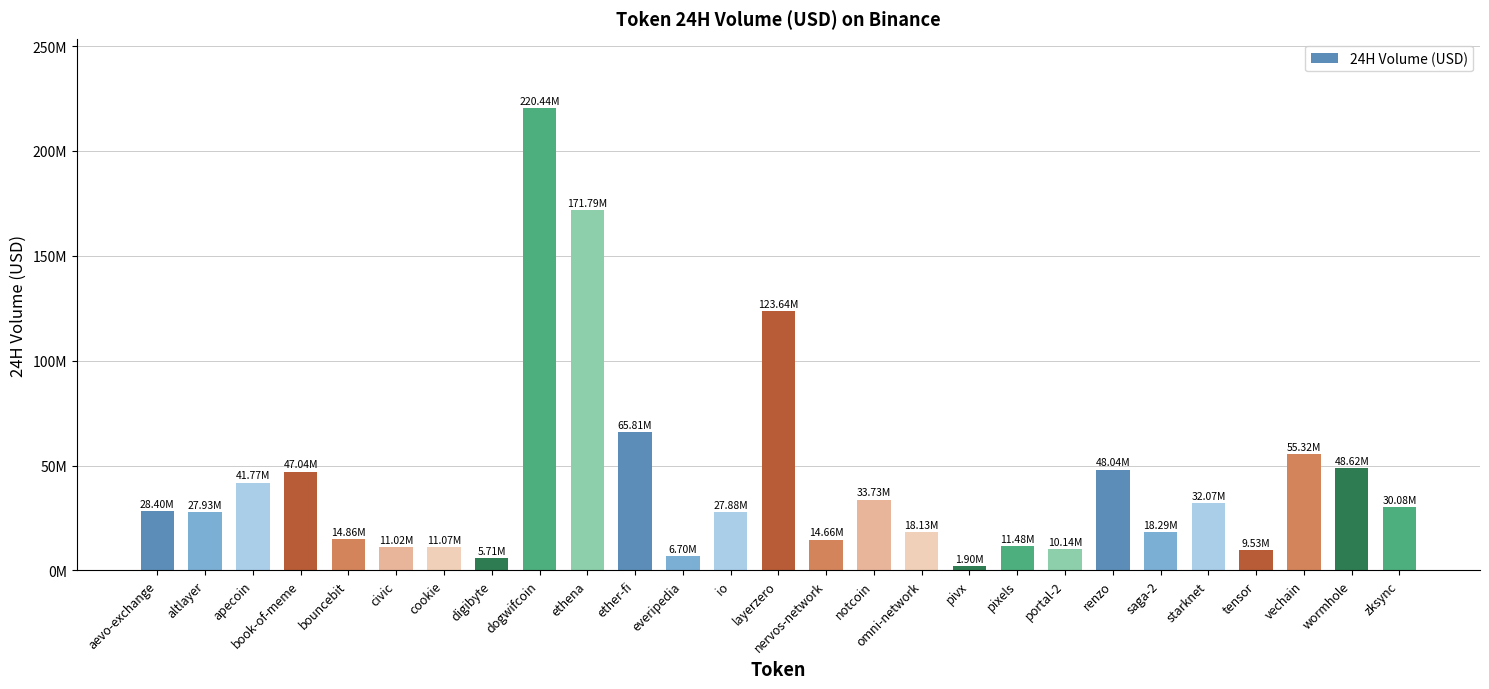

Does the chart contain any negative values?

No